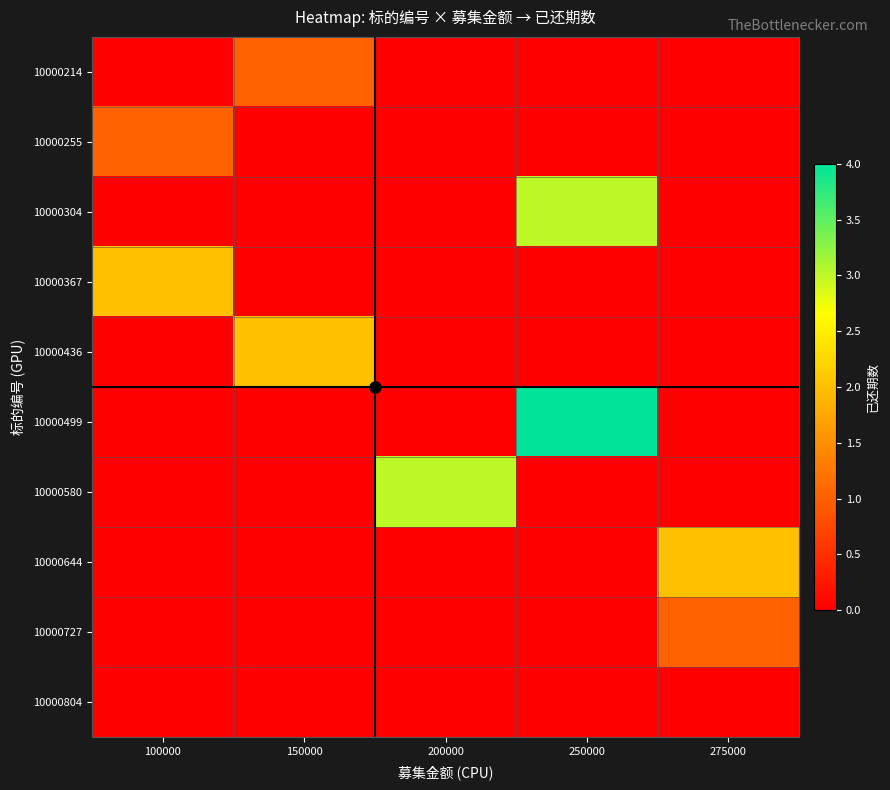

At which category is the sum across all series the highest?

250000